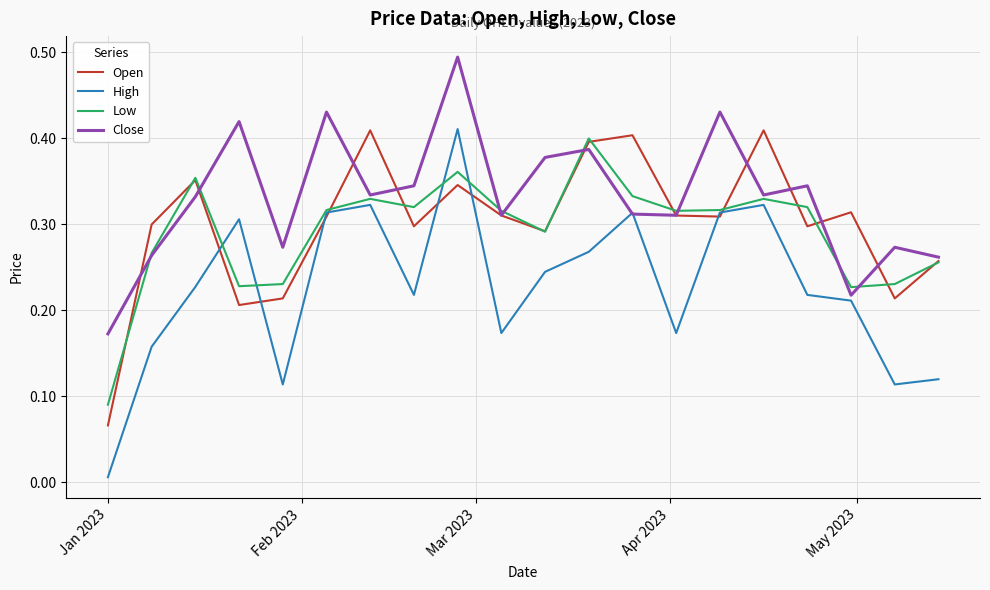

Which series has the widest spread of values?

High